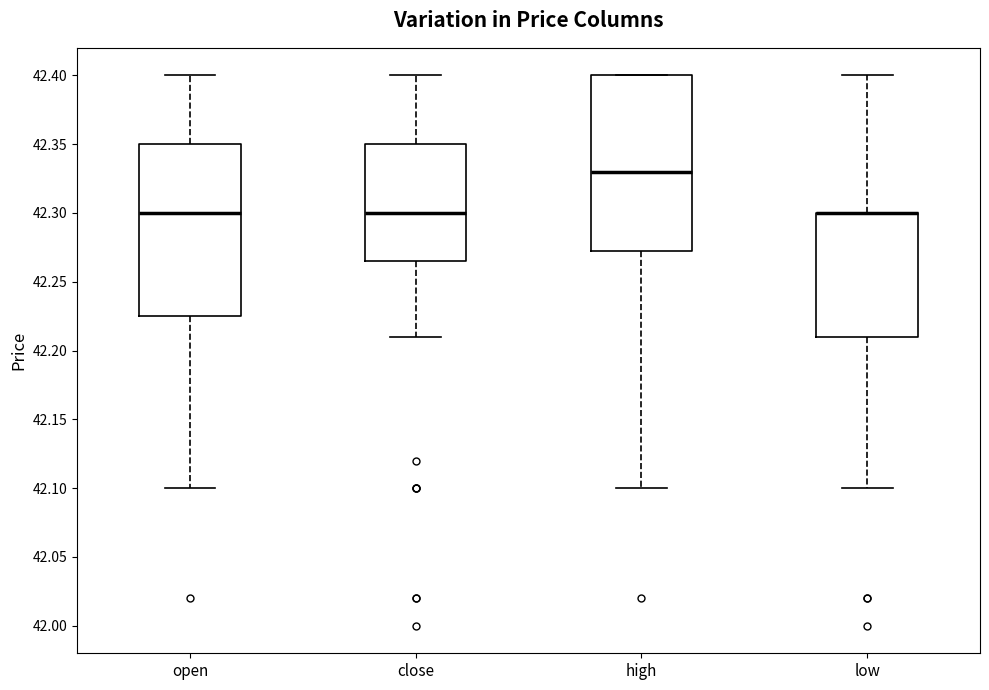

Where does the upper whisker of the box for open end on the y-axis? The values are not printed on the chart, so give them approximately, as read against the axis.

42.400